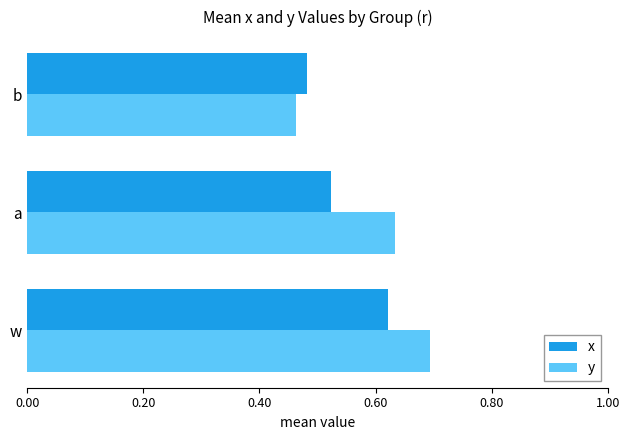

How many distinct data groups are displayed?

2